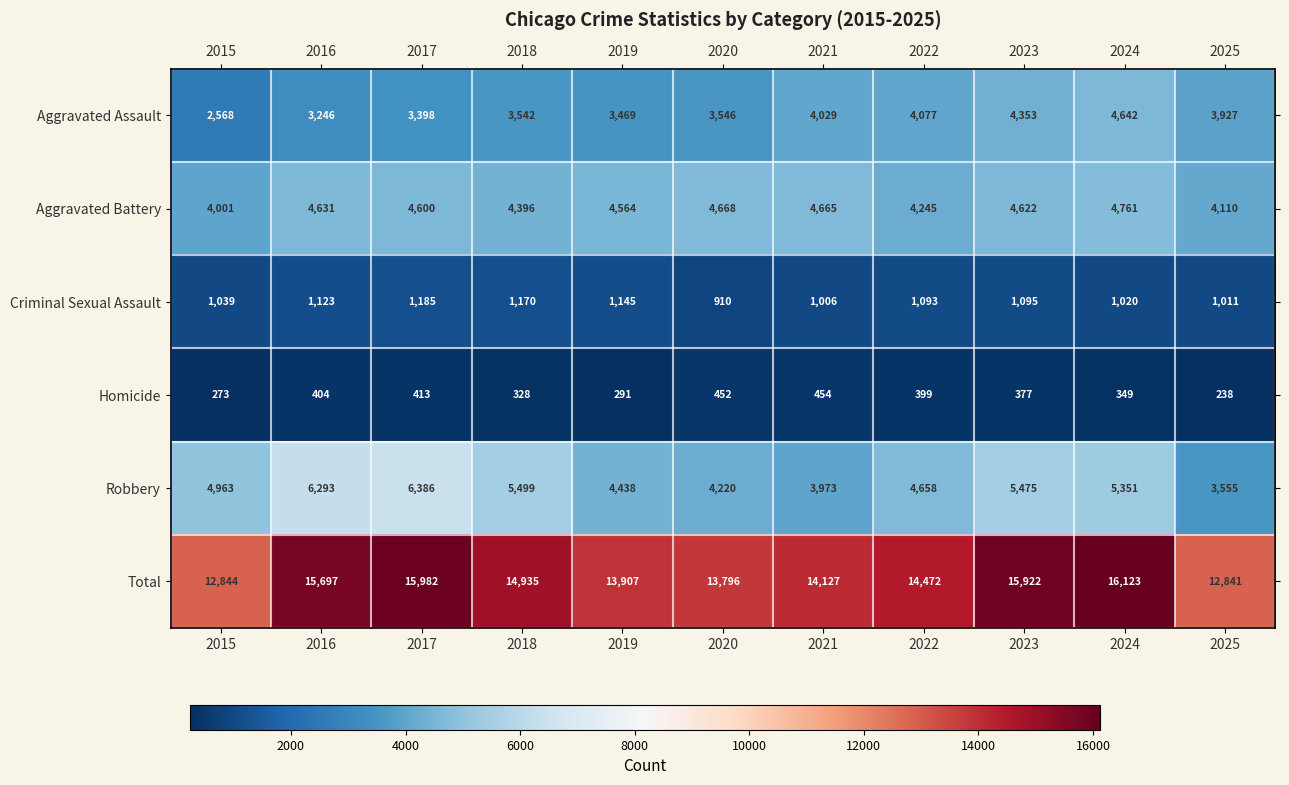

At which category does the chart reach its peak across all series?

2024